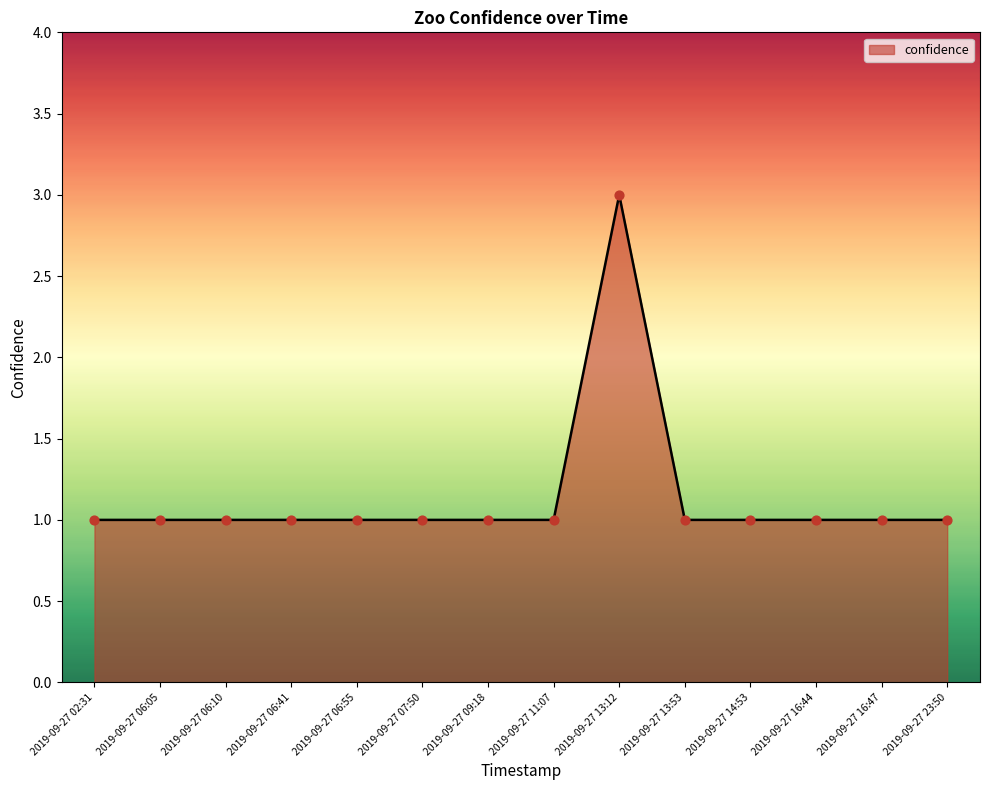

What is the ratio of the value at 2019-09-27 16:44 to the value at 2019-09-27 06:41?

1.0